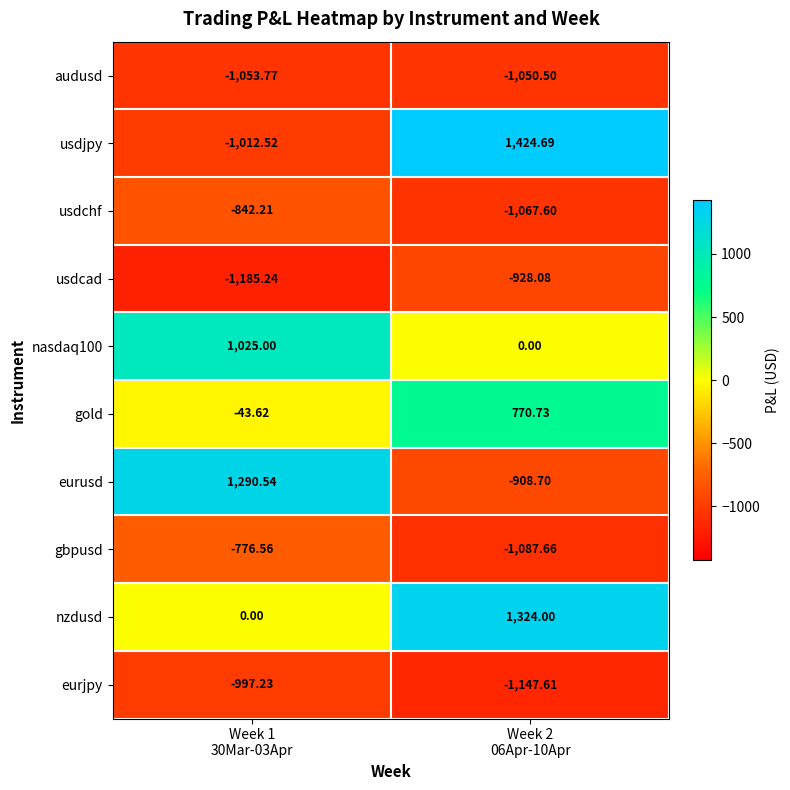

Which series has the widest spread of values?

usdjpy